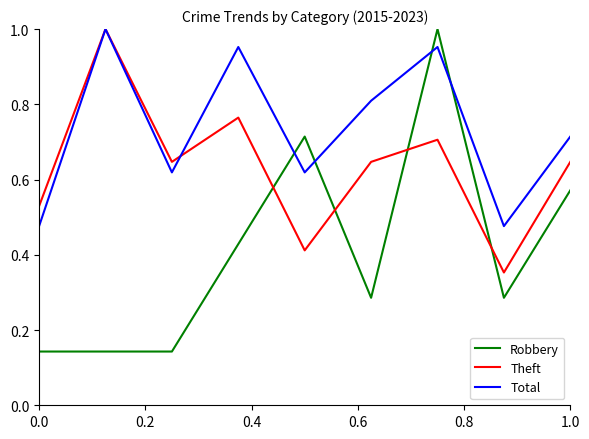

What are all the series names shown in the legend?

Robbery, Theft, Total